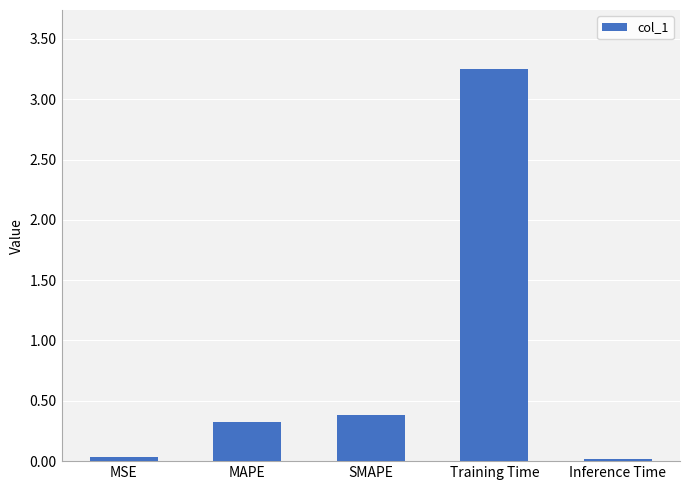

Is it true that the value at SMAPE is 0.4?

True